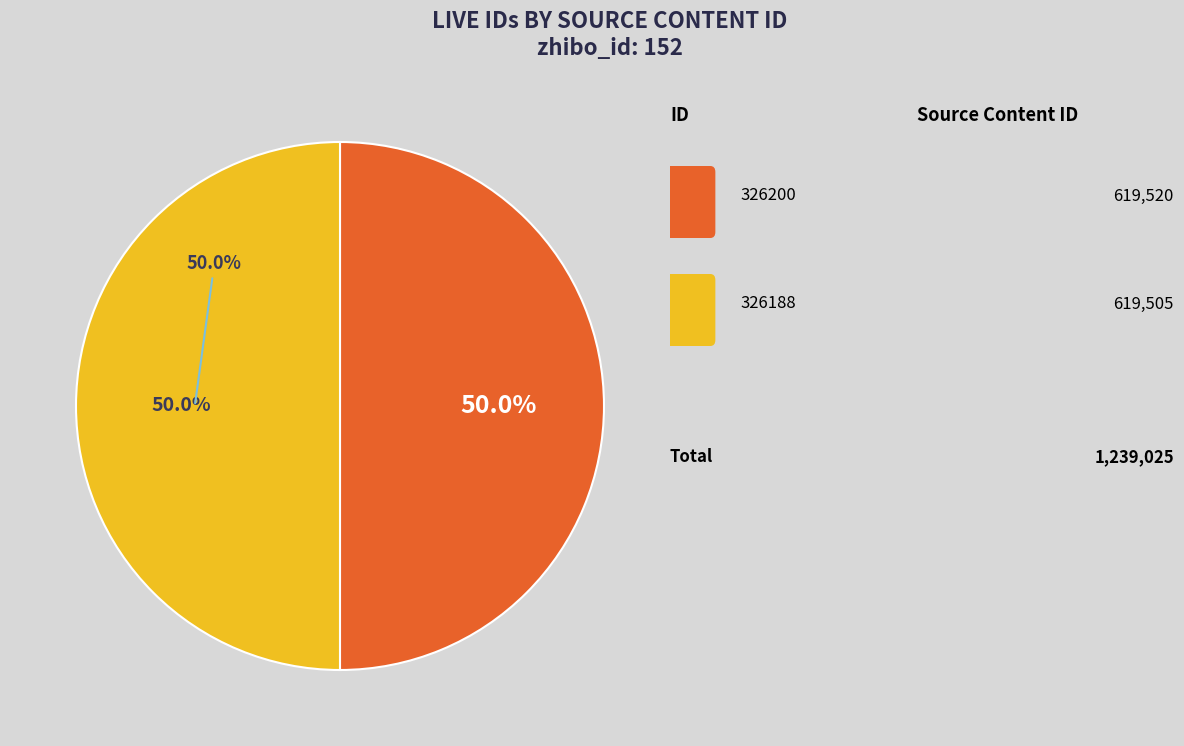

What is the change in value from 326200 to 326188?

-15